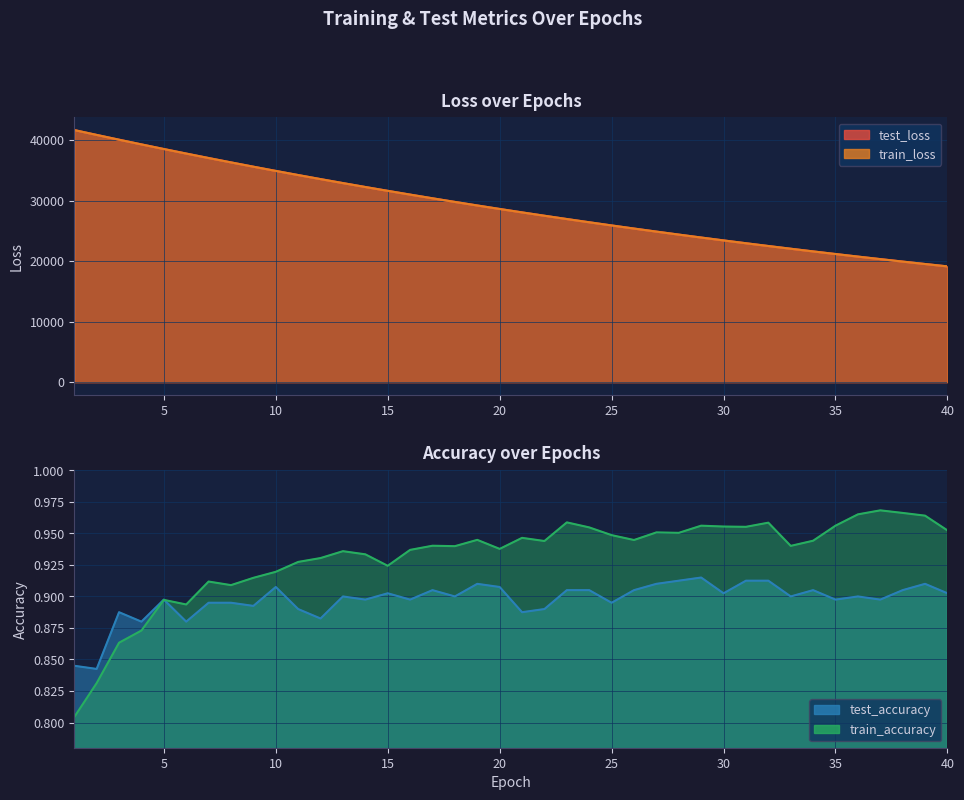

What are all the series names shown in the legend?

test_loss, train_loss, test_accuracy, train_accuracy